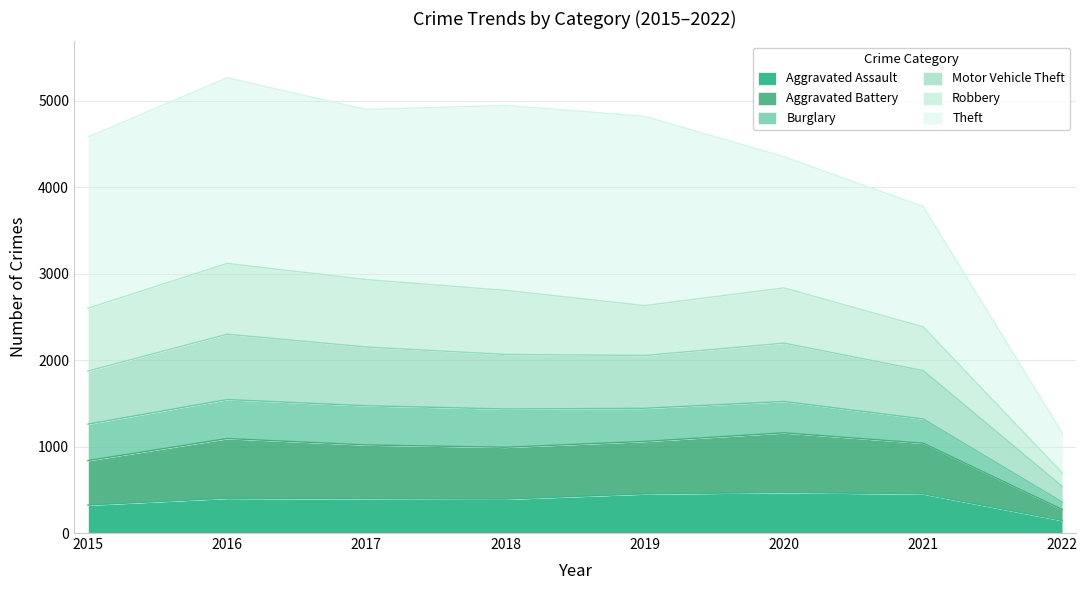

What is the minimum value for Aggravated Assault?

144